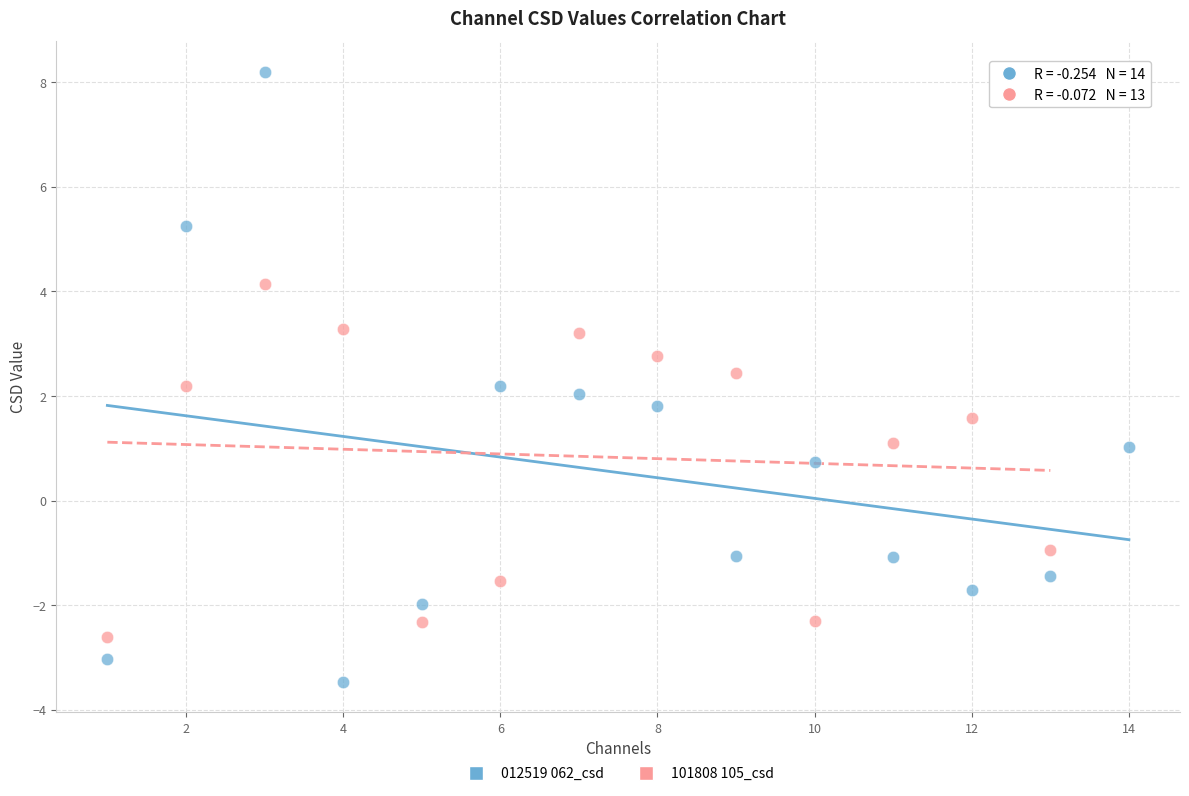

Which series reaches the minimum Y coordinate?

012519 062_csd